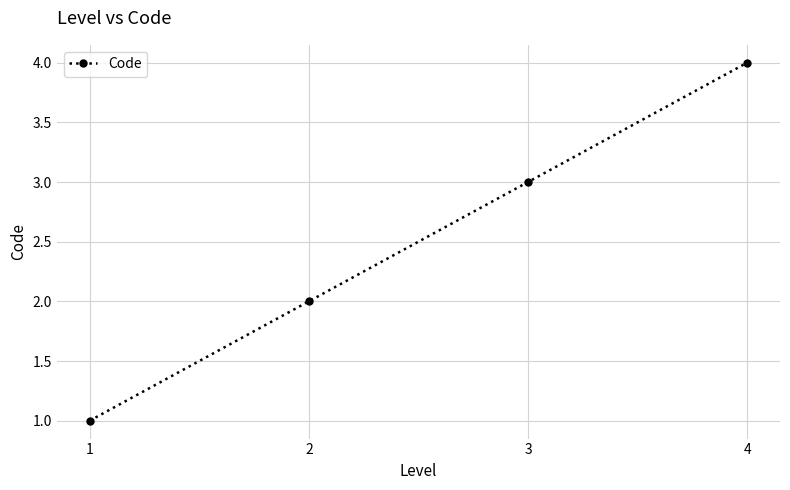

What is the value of the 2nd point from the left?

2